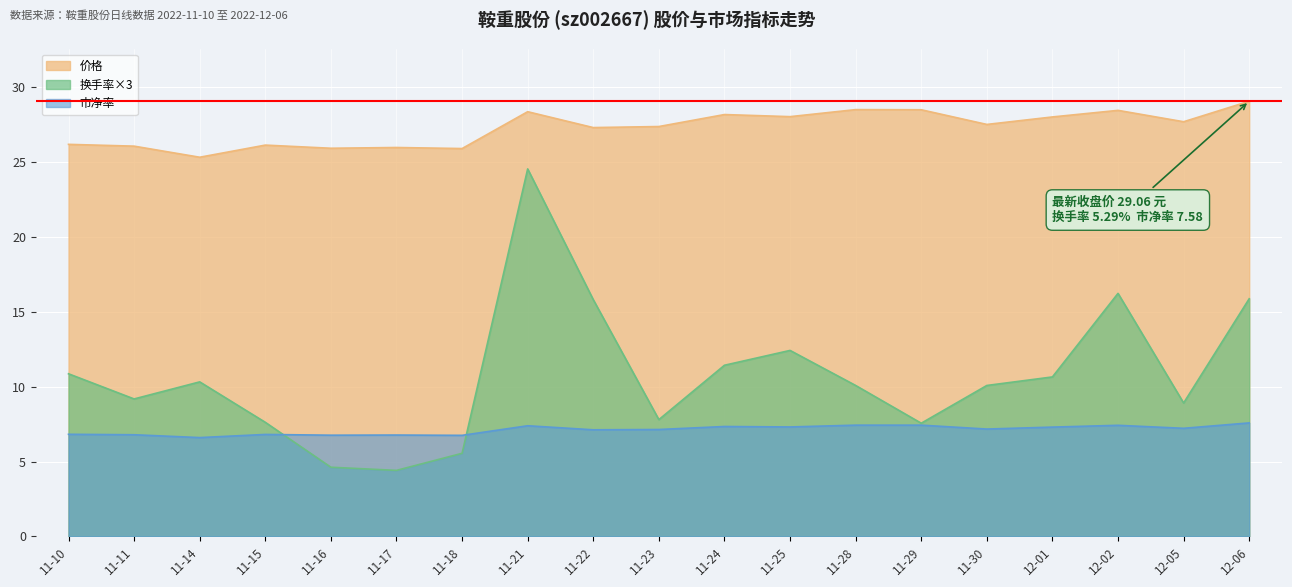

List the series in order of their peak value, lowest first.

市净率, 换手率×3, 价格